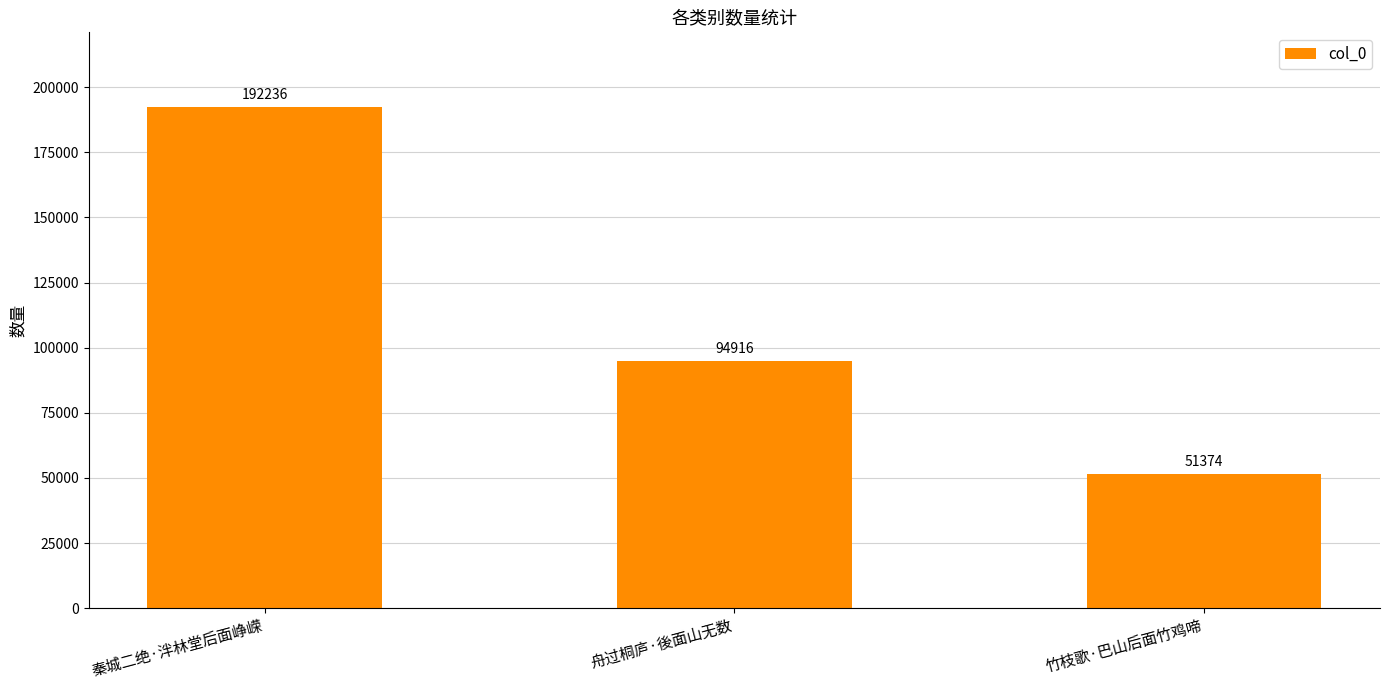

What is the label of the 1st bar from the left?

秦城二绝·泮林堂后面峥嵘